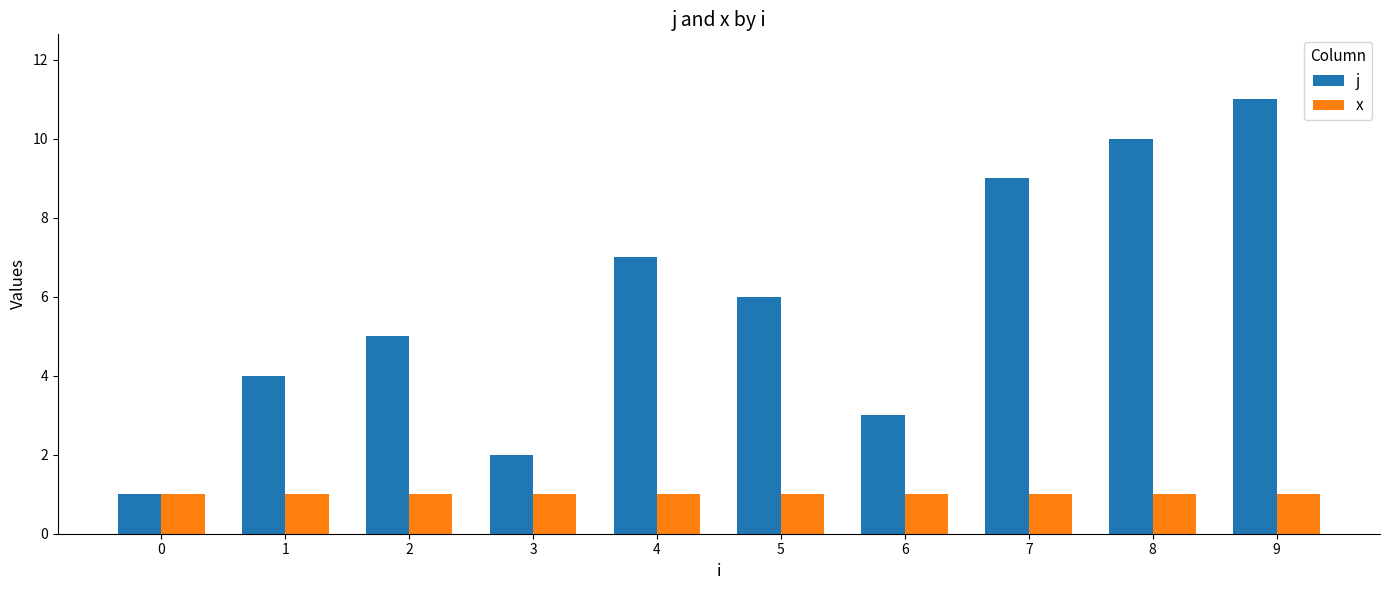

At which category is the sum across all series the highest?

9